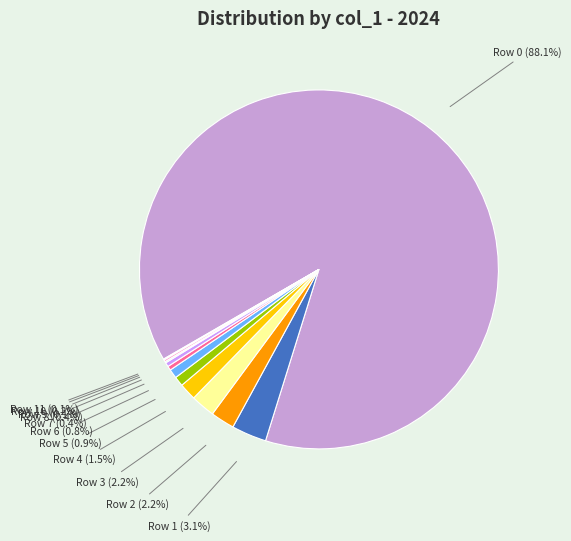

Does Row 0 account for over 50% of the chart?

Yes